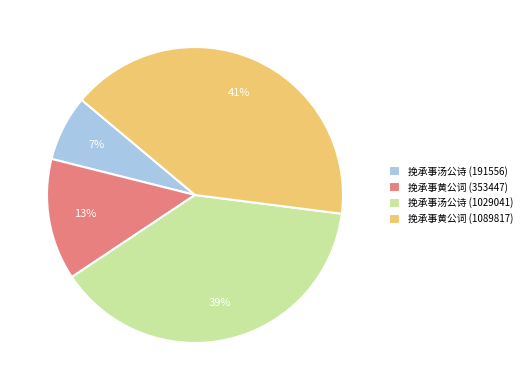

What is the largest slice in the pie chart?

挽承事黄公词 (1089817)